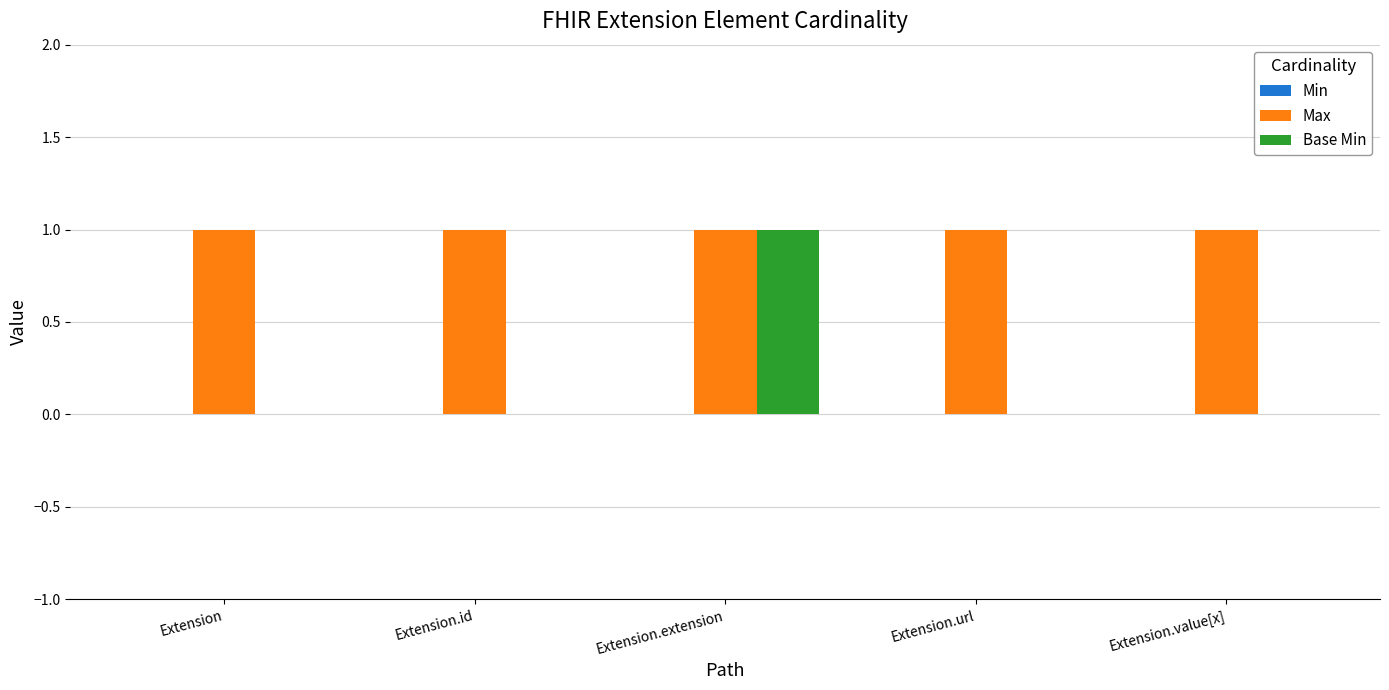

Which series has the widest spread of values?

Base Min